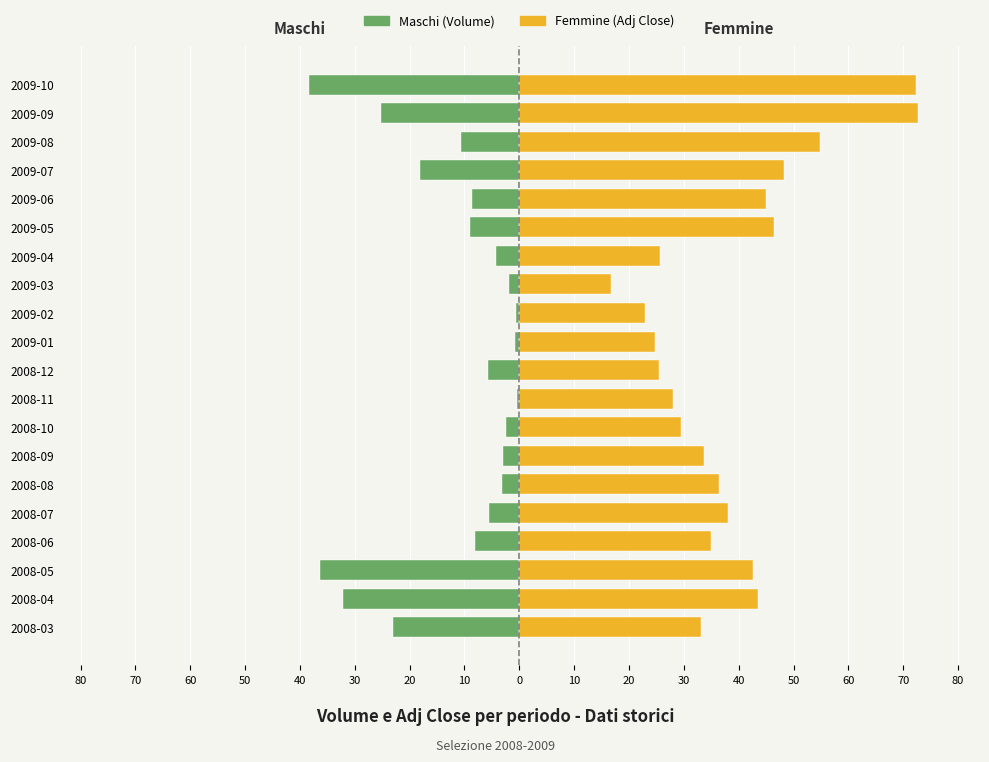

What is the lowest value of the Femmine (Adj Close) series?

16.7